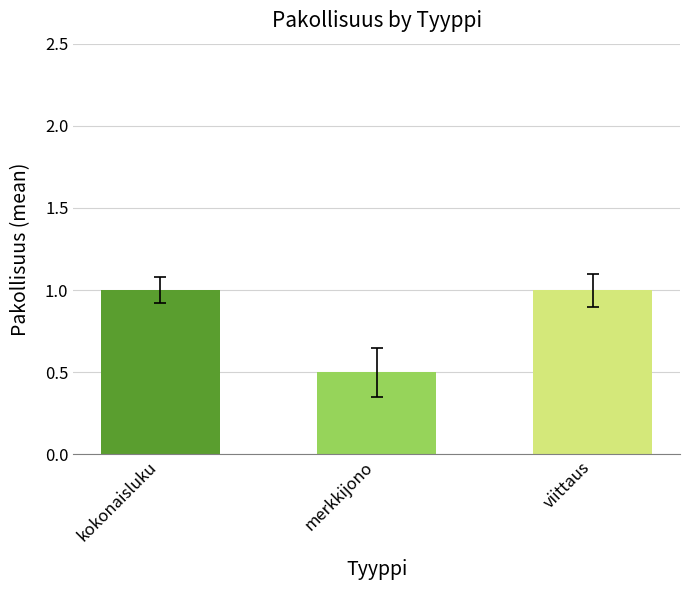

Which has a higher value, kokonaisluku or viittaus?

kokonaisluku